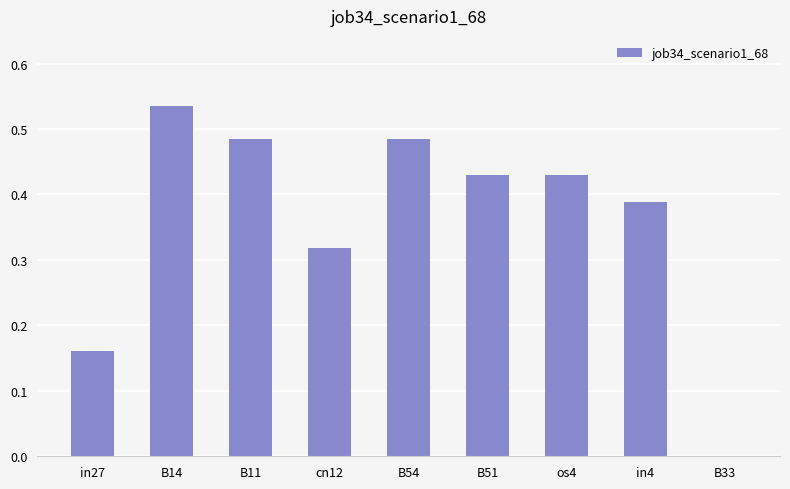

Is it true that the value at cn12 is 0.1?

False